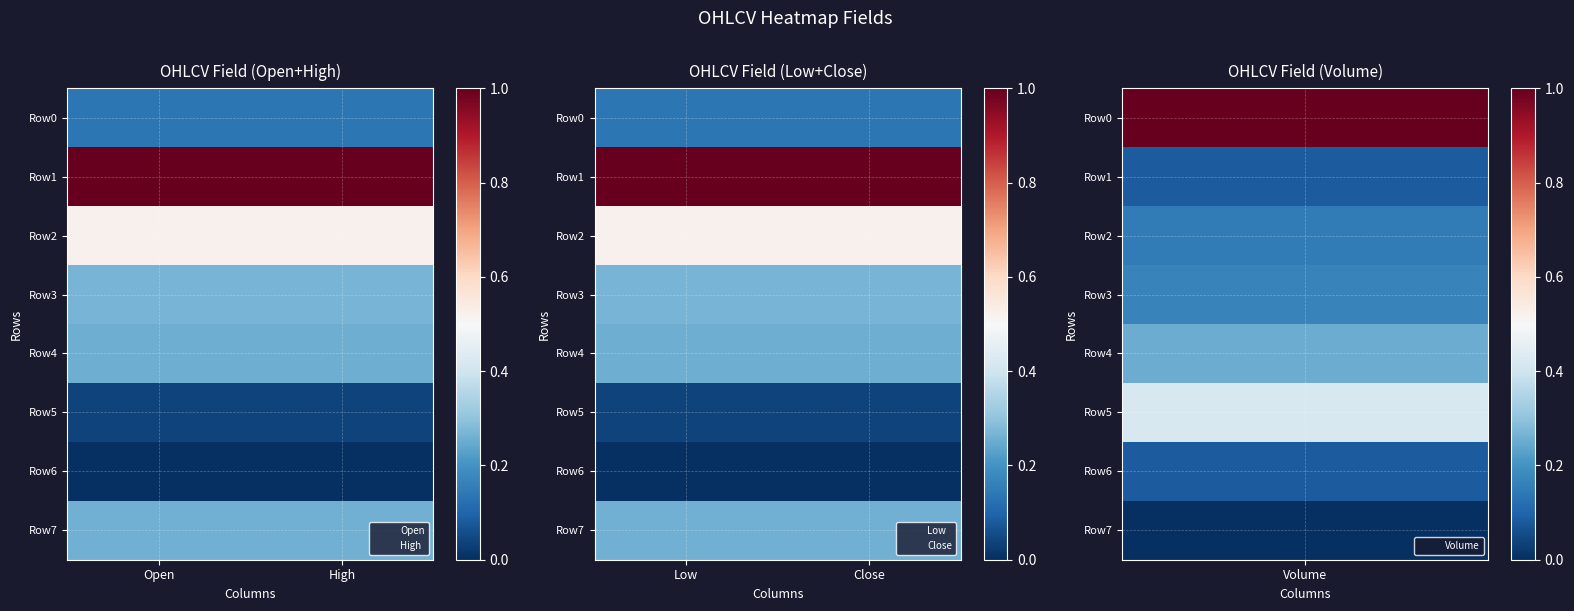

At which category is the sum across all series the highest?

Low